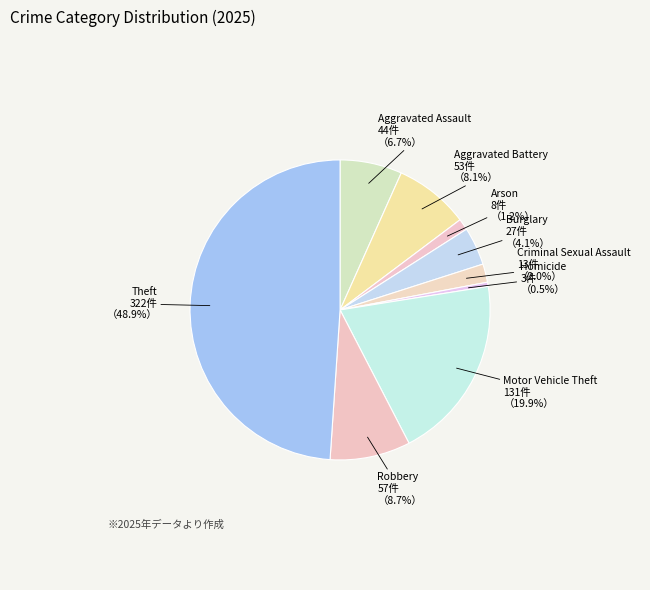

Approximately how many times larger is the value at Motor Vehicle Theft compared to Aggravated Assault?

3.0